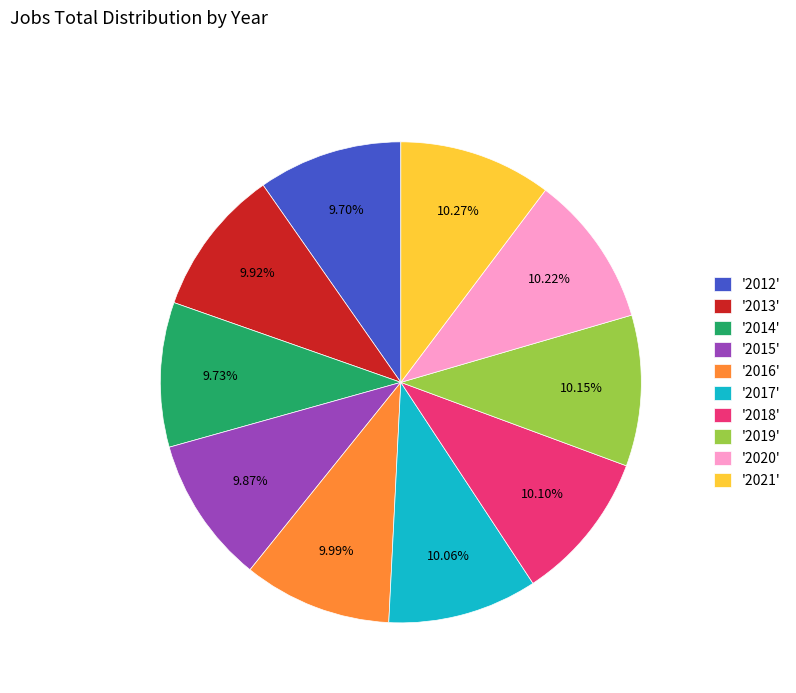

How many segments does this pie chart have?

10